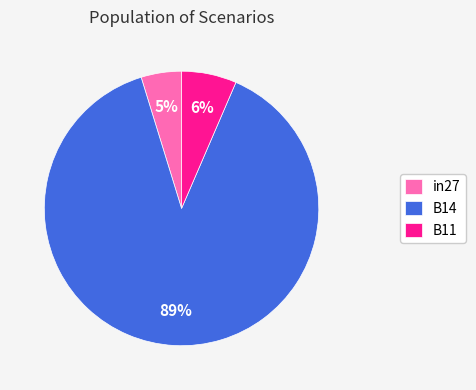

Is there a majority slice in this chart?

Yes